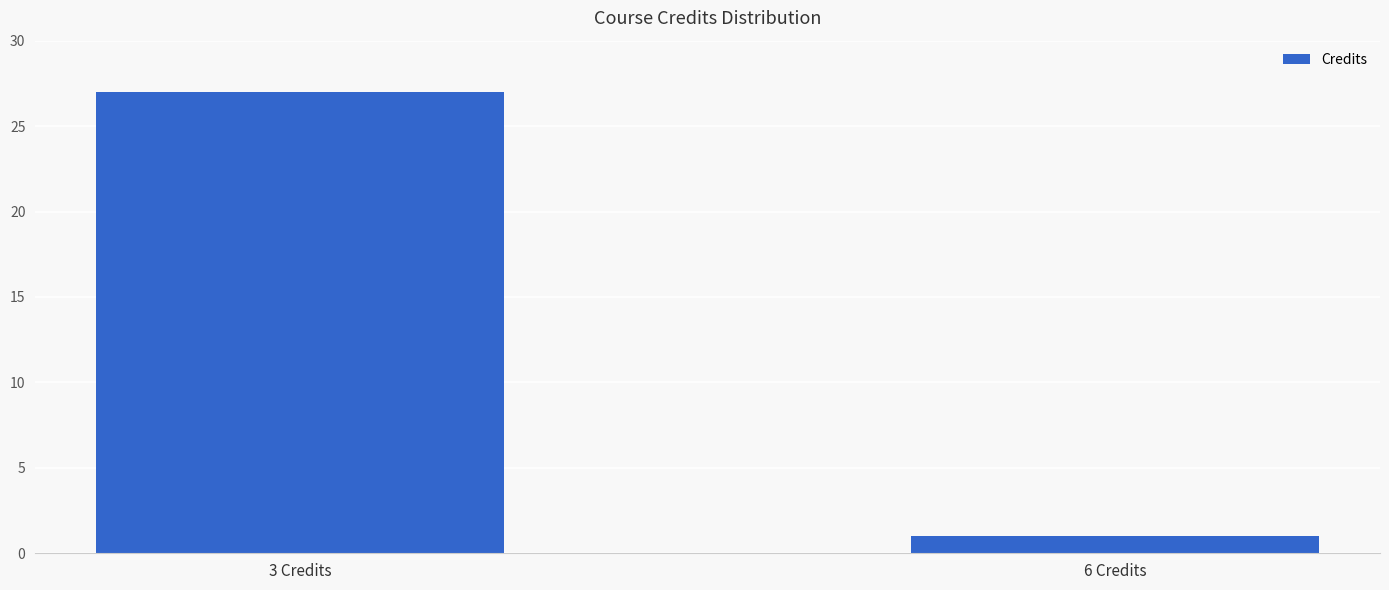

True or false: the data shows 2 at 6 Credits.

False